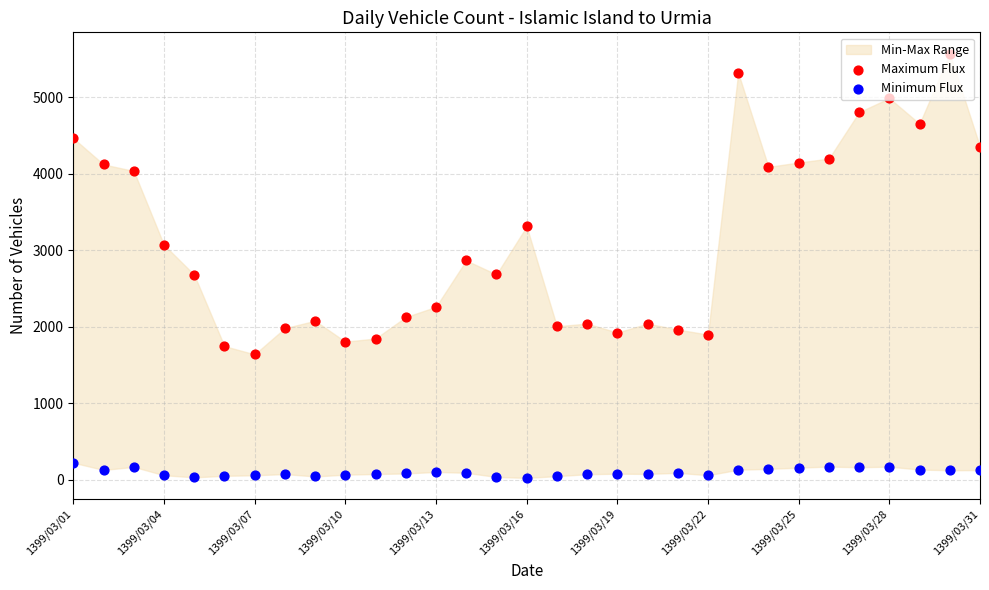

Which series reaches the maximum Y coordinate?

Maximum Flux